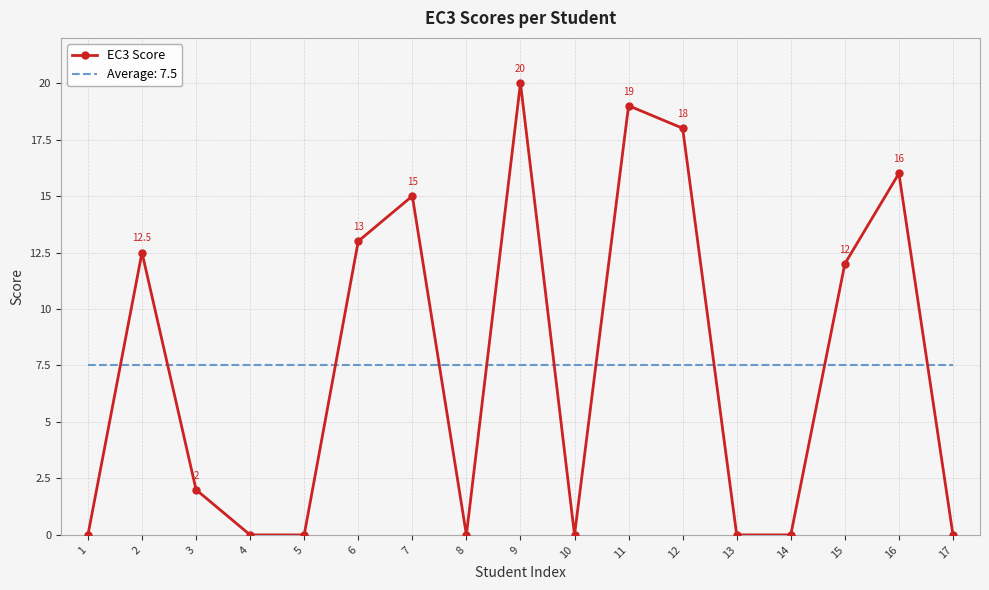

Is the value of EC3 Score at 6 greater than the value of Average: 7.5 at 12?

Yes